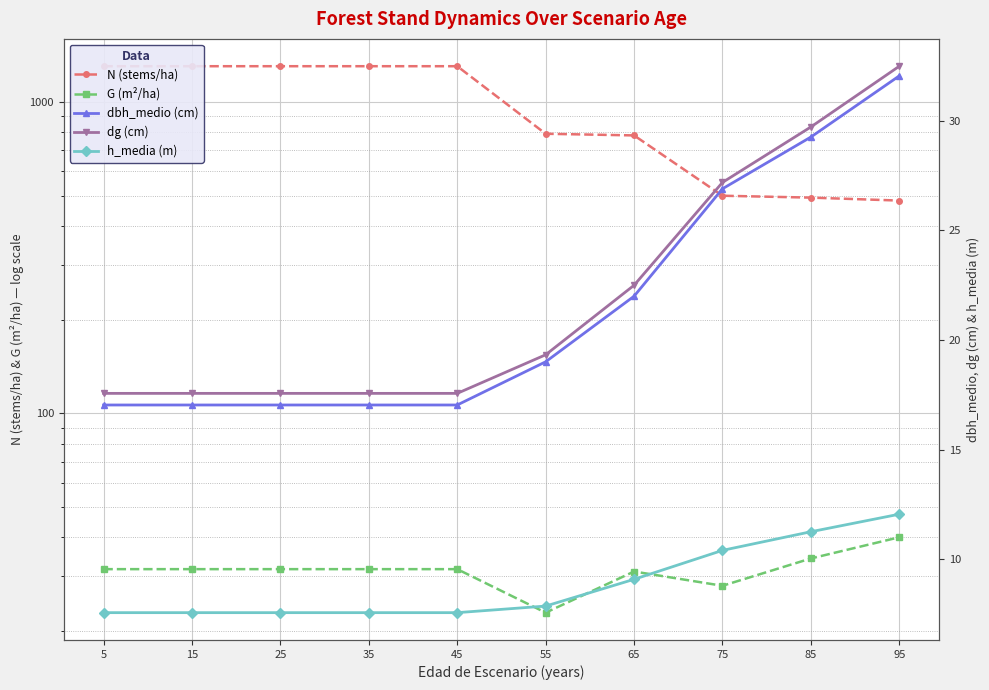

Which series has the largest total across all categories?

N (stems/ha)